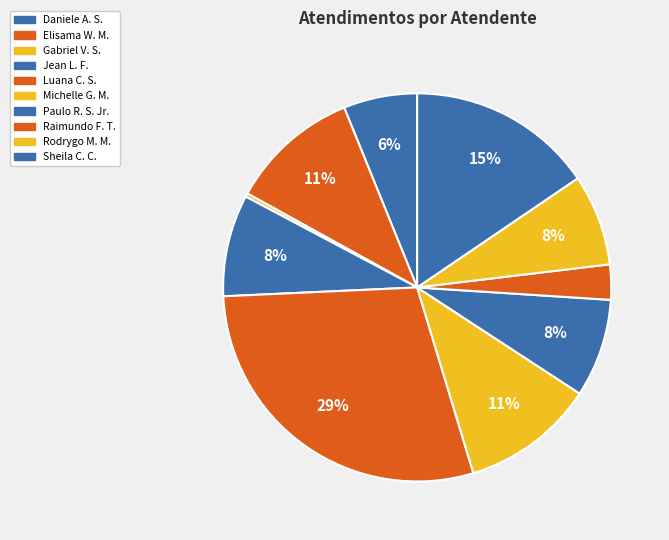

To the nearest percent, what is the average slice percentage?

10%